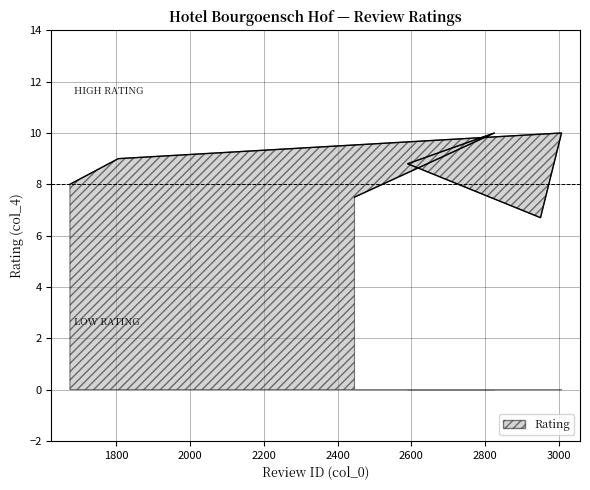

Reading left to right, extract all data points from this chart.

8.0	9.0	10.0	6.7	8.8	10.0	7.5